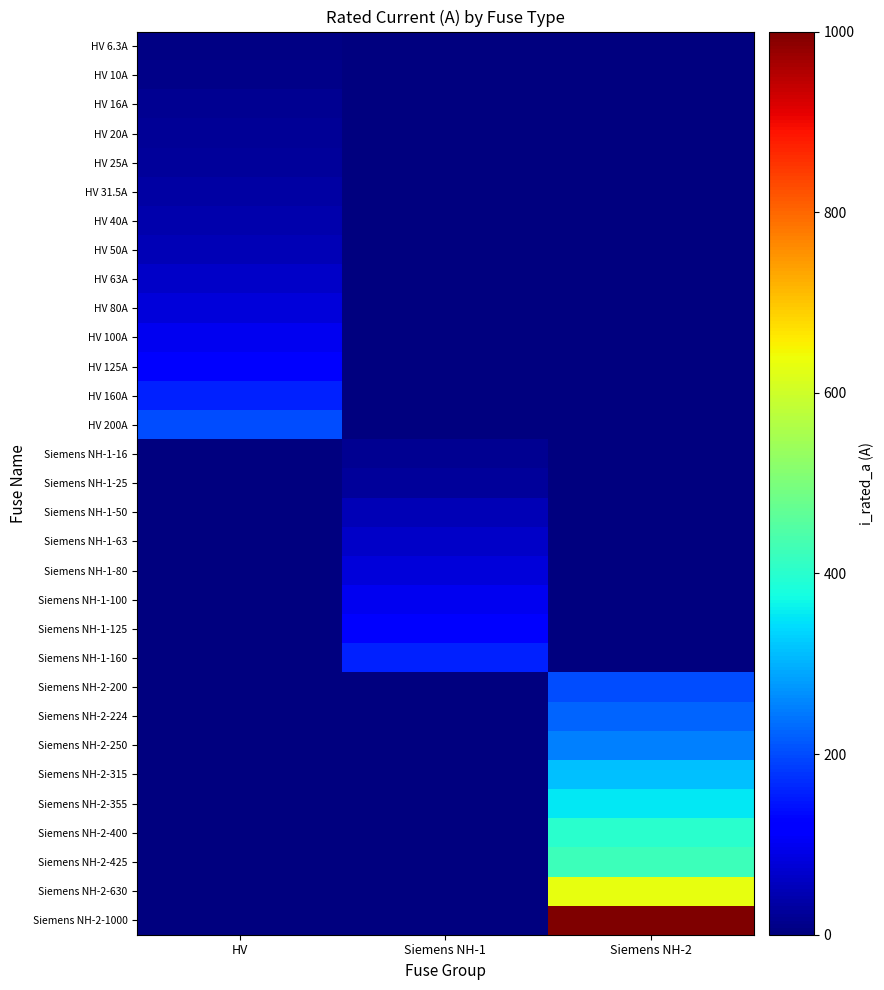

At Siemens NH-1, list the series in order from largest to smallest.

Siemens NH-1-160, Siemens NH-1-125, Siemens NH-1-100, Siemens NH-1-80, Siemens NH-1-63, Siemens NH-1-50, Siemens NH-1-25, Siemens NH-1-16, HV 6.3A, HV 10A, HV 16A, HV 20A, HV 25A, HV 31.5A, HV 40A, HV 50A, HV 63A, HV 80A, HV 100A, HV 125A, HV 160A, HV 200A, Siemens NH-2-200, Siemens NH-2-224, Siemens NH-2-250, Siemens NH-2-315, Siemens NH-2-355, Siemens NH-2-400, Siemens NH-2-425, Siemens NH-2-630, Siemens NH-2-1000